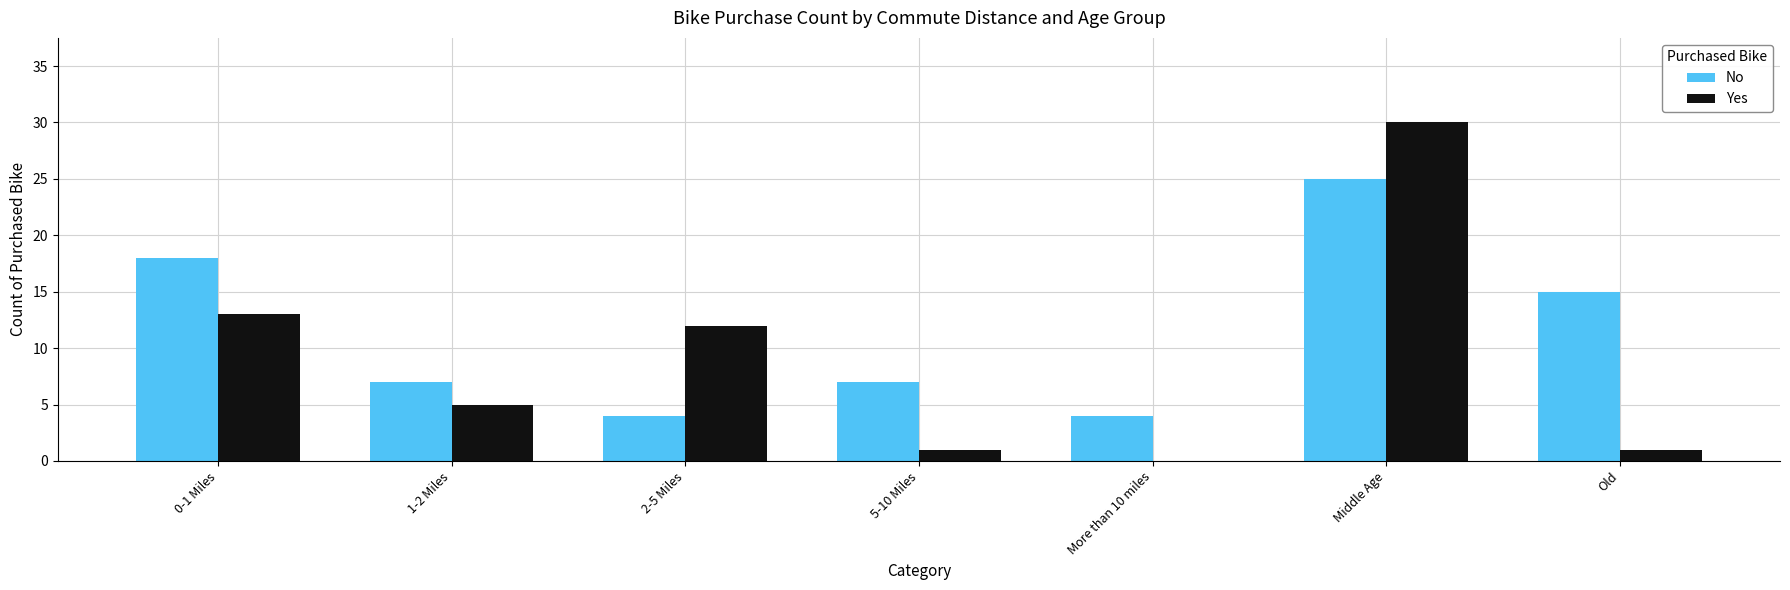

Is it true that No equals 5 at 0-1 Miles?

False